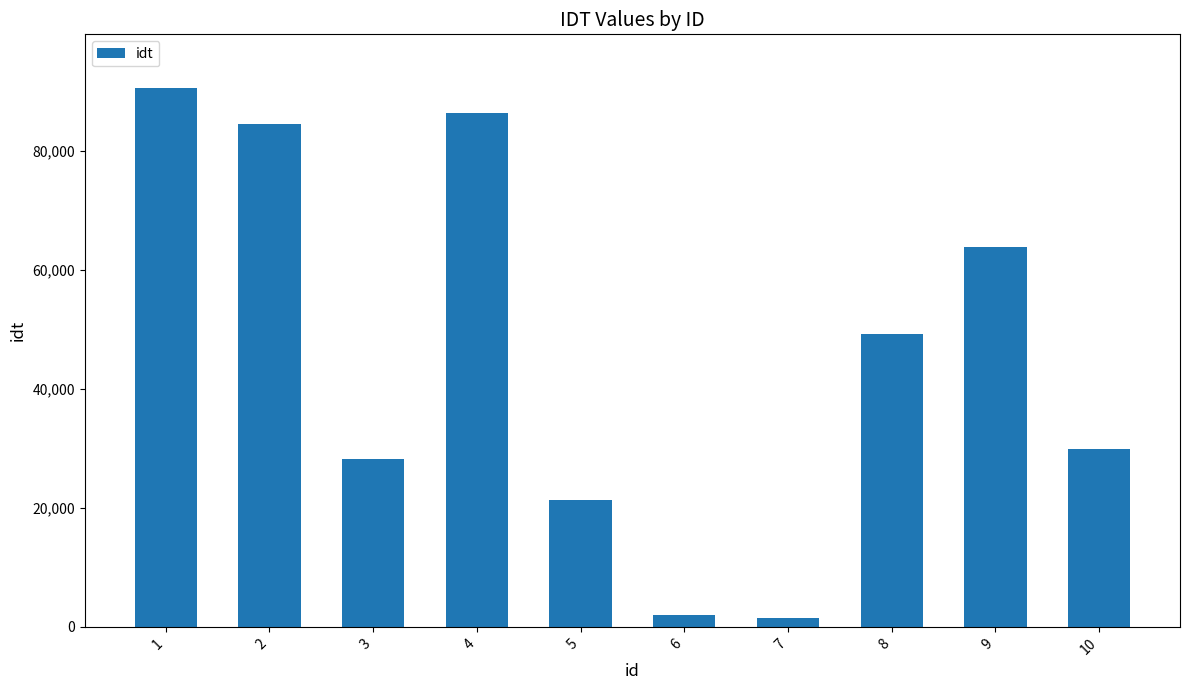

What is the maximum value shown in the chart?

90600